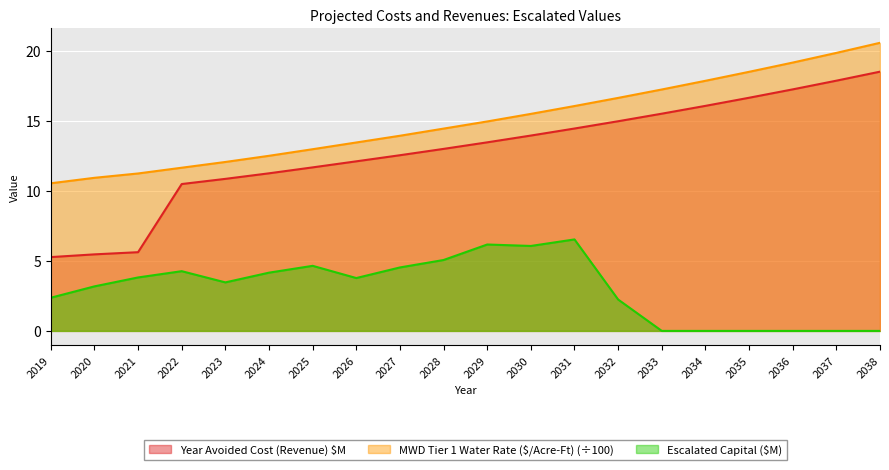

Which category has the highest value in the Year Avoided Cost (Revenue) $M series?

2038